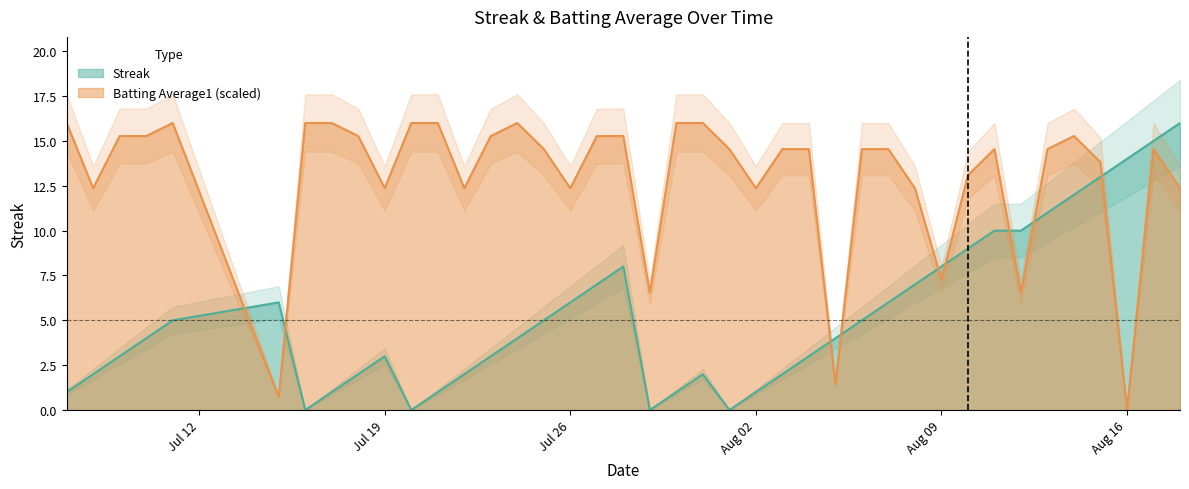

The Batting Average1 (scaled) series shows 12.4 at Jul 26. True or false?

True